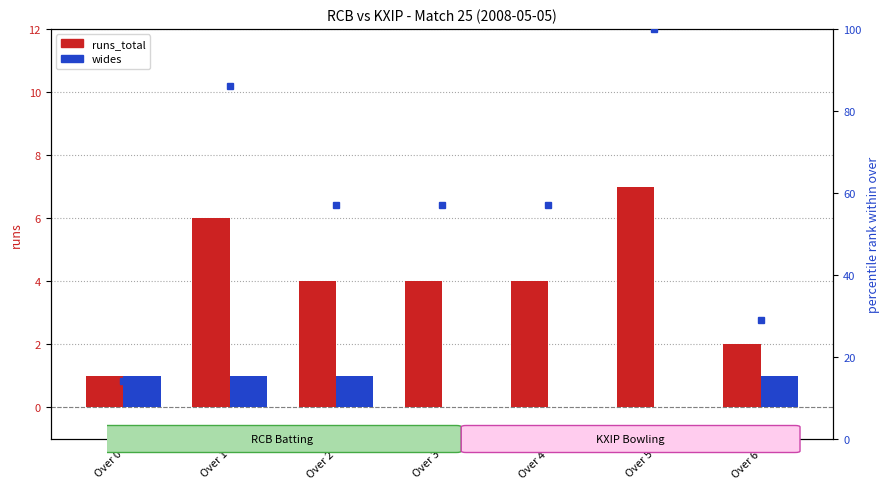

Between Over 3 and Over 1, which is larger?

Over 1